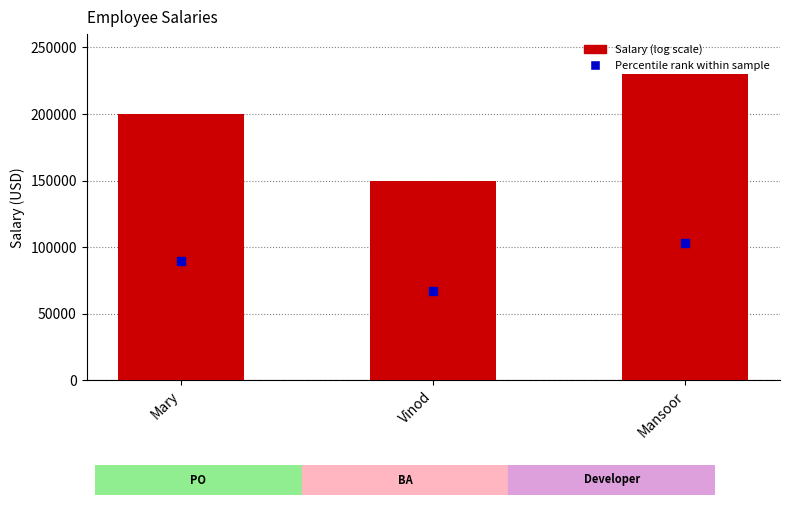

What value does the data have at Vinod, to the nearest 10?

150000